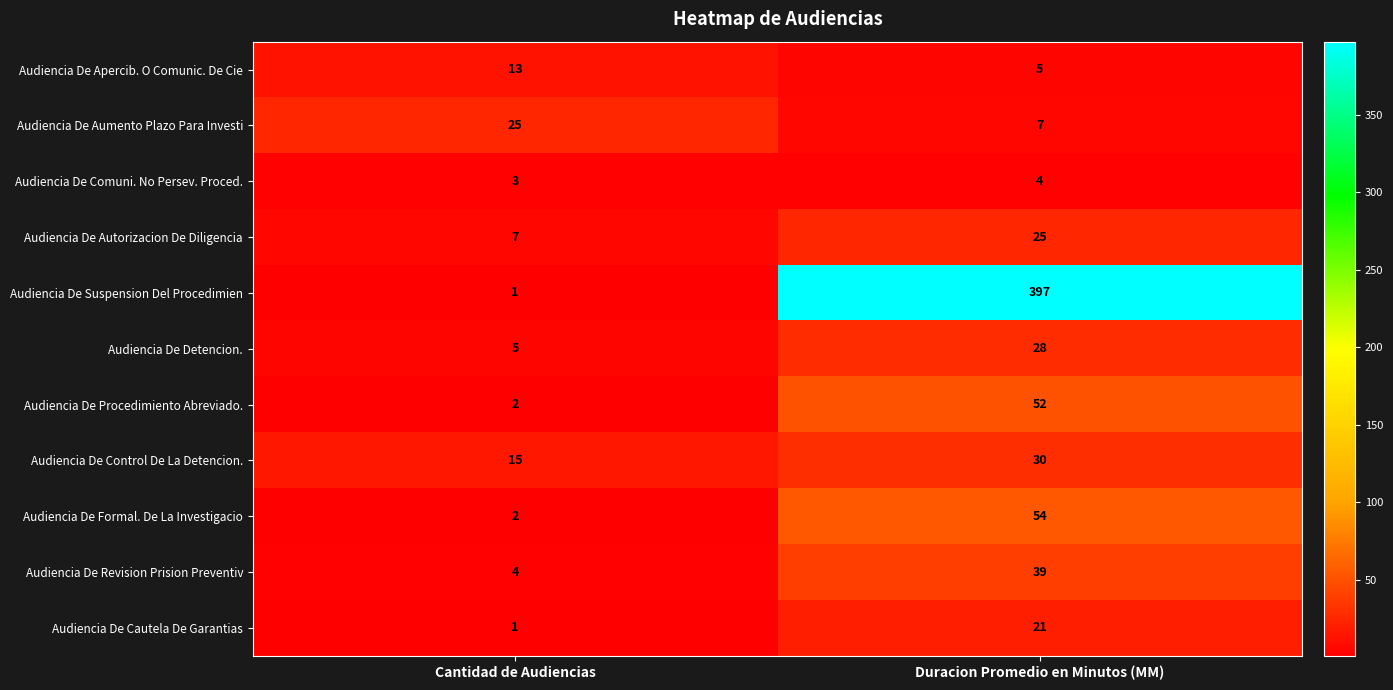

Reading left to right, list all the values displayed in this chart.

Audiencia De Apercib. O Comunic. De Cie: 13	5
Audiencia De Aumento Plazo Para Investi: 25	7
Audiencia De Comuni. No Persev. Proced.: 3	4
Audiencia De Autorizacion De Diligencia: 7	25
Audiencia De Suspension Del Procedimien: 1	397
Audiencia De Detencion.: 5	28
Audiencia De Procedimiento Abreviado.: 2	52
Audiencia De Control De La Detencion.: 15	30
Audiencia De Formal. De La Investigacio: 2	54
Audiencia De Revision Prision Preventiv: 4	39
Audiencia De Cautela De Garantias: 1	21